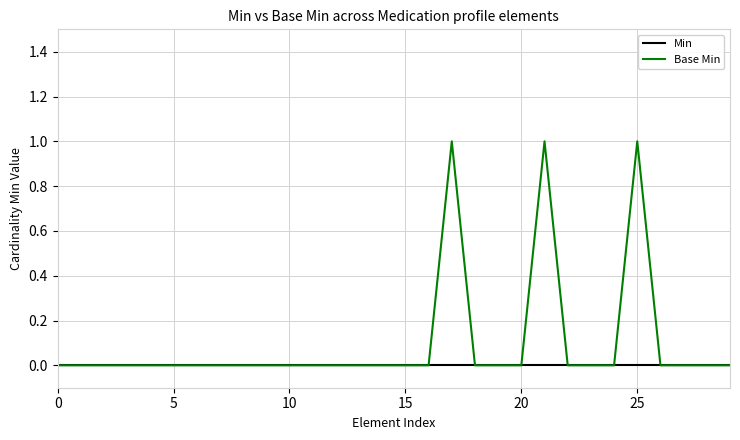

How many lines are shown in the chart?

2